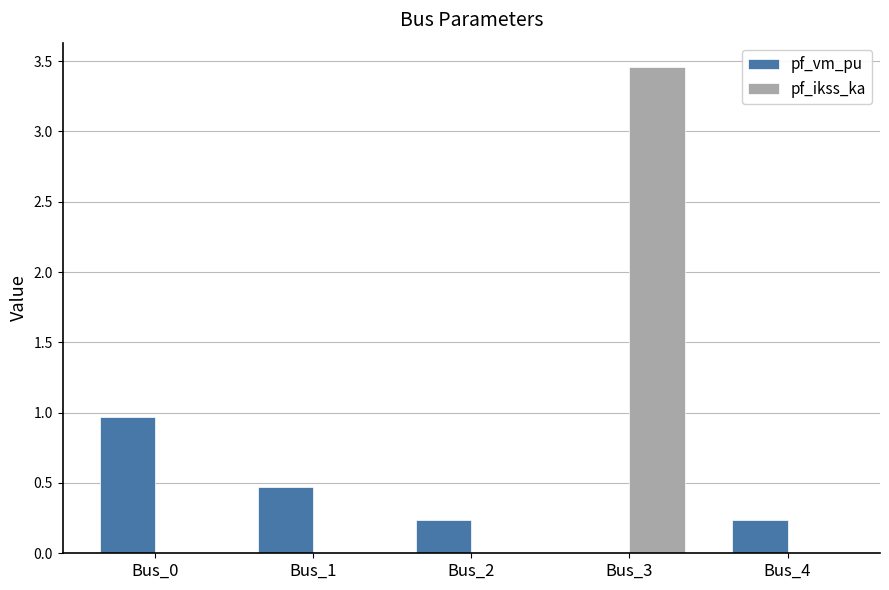

What are all the series names shown in the legend?

pf_vm_pu, pf_ikss_ka